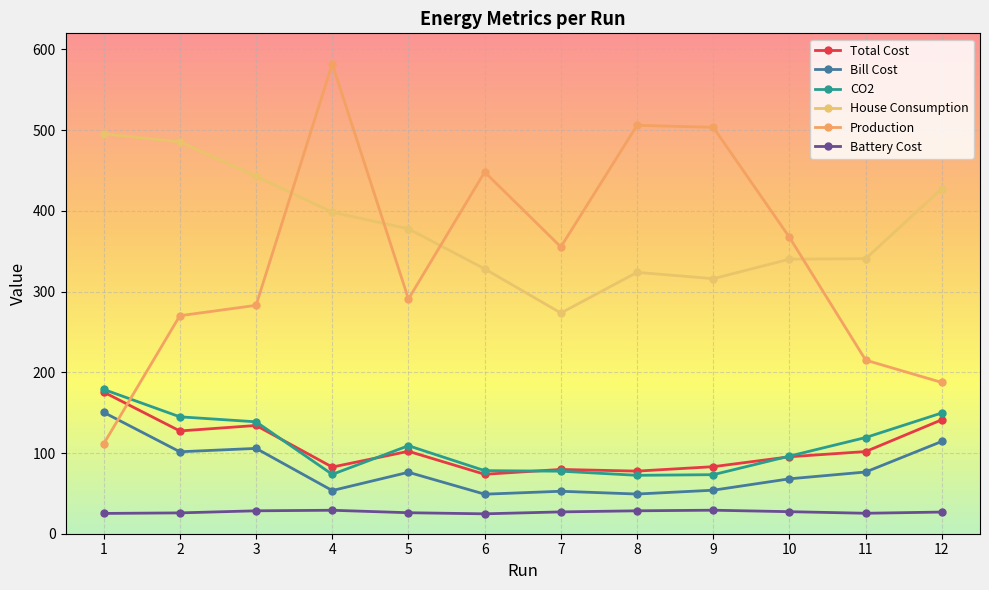

At how many categories does at least one series exceed 318?

12